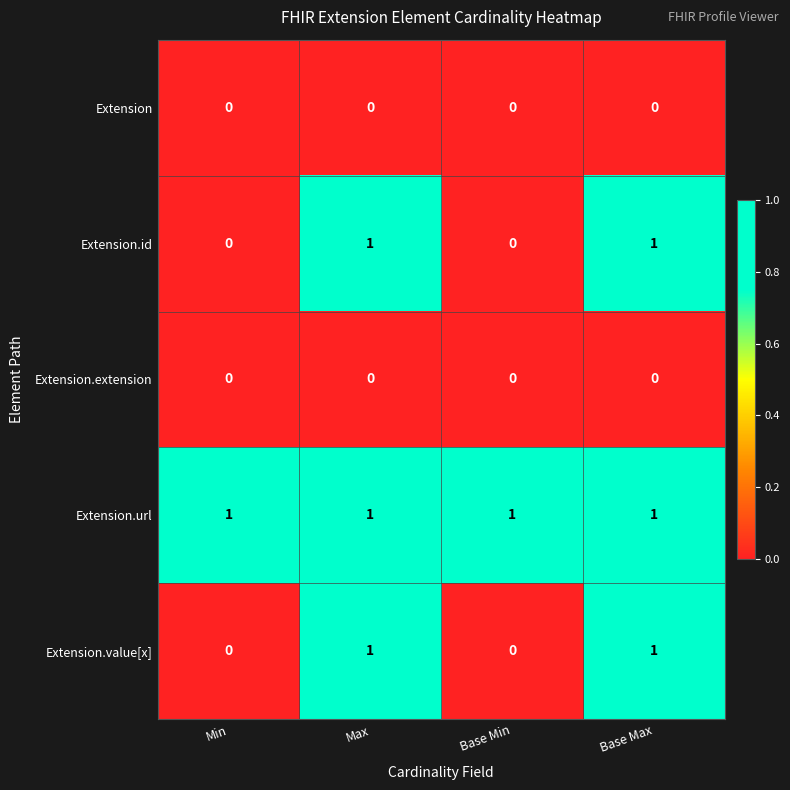

Which series has the largest total across all categories?

Extension.url